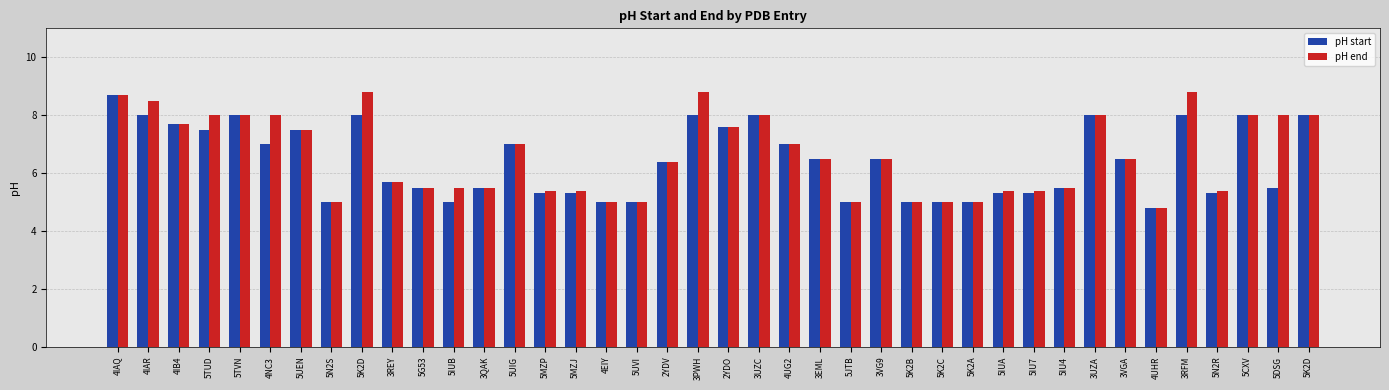

How many values in the pH end series are below 6?

18